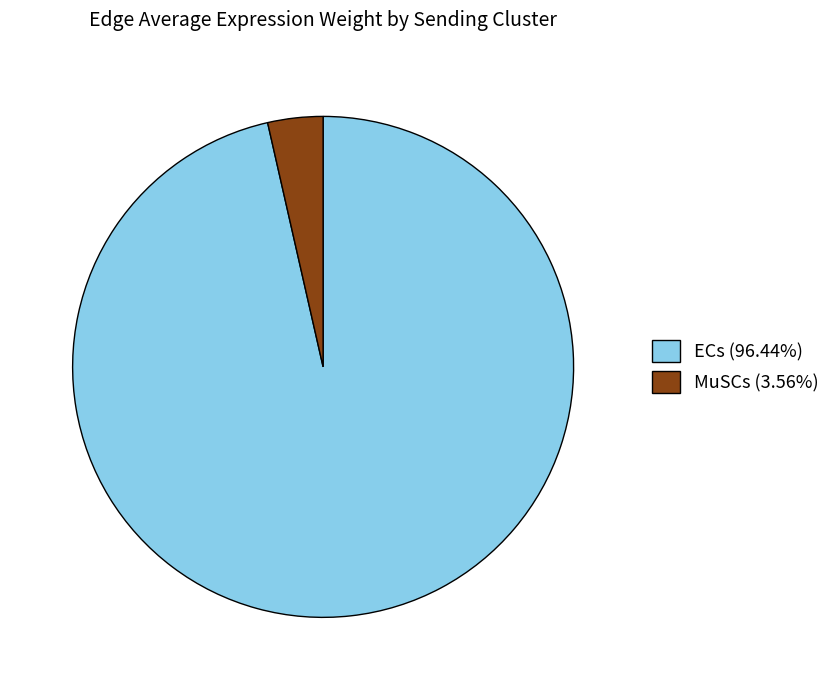

Does MuSCs (3.56%) represent more than half of the total?

No